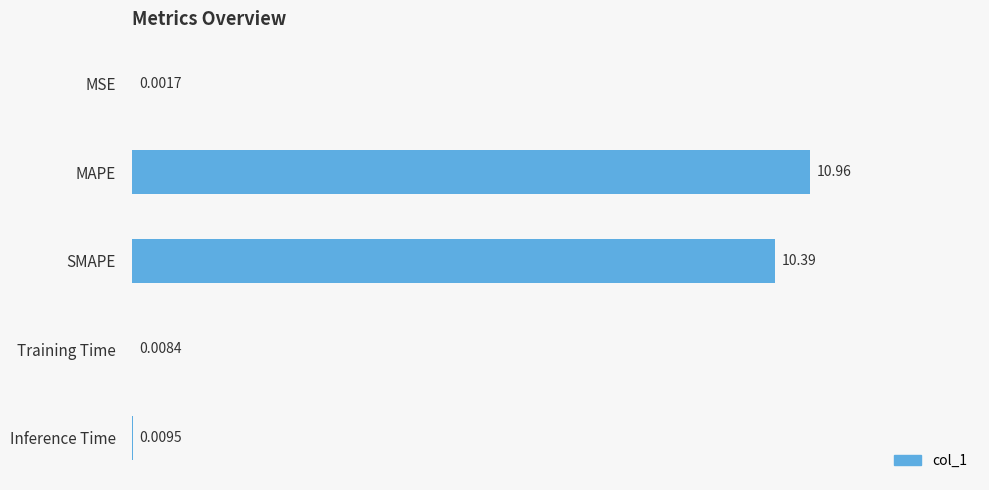

What is the change in value from MAPE to Inference Time?

-11.0